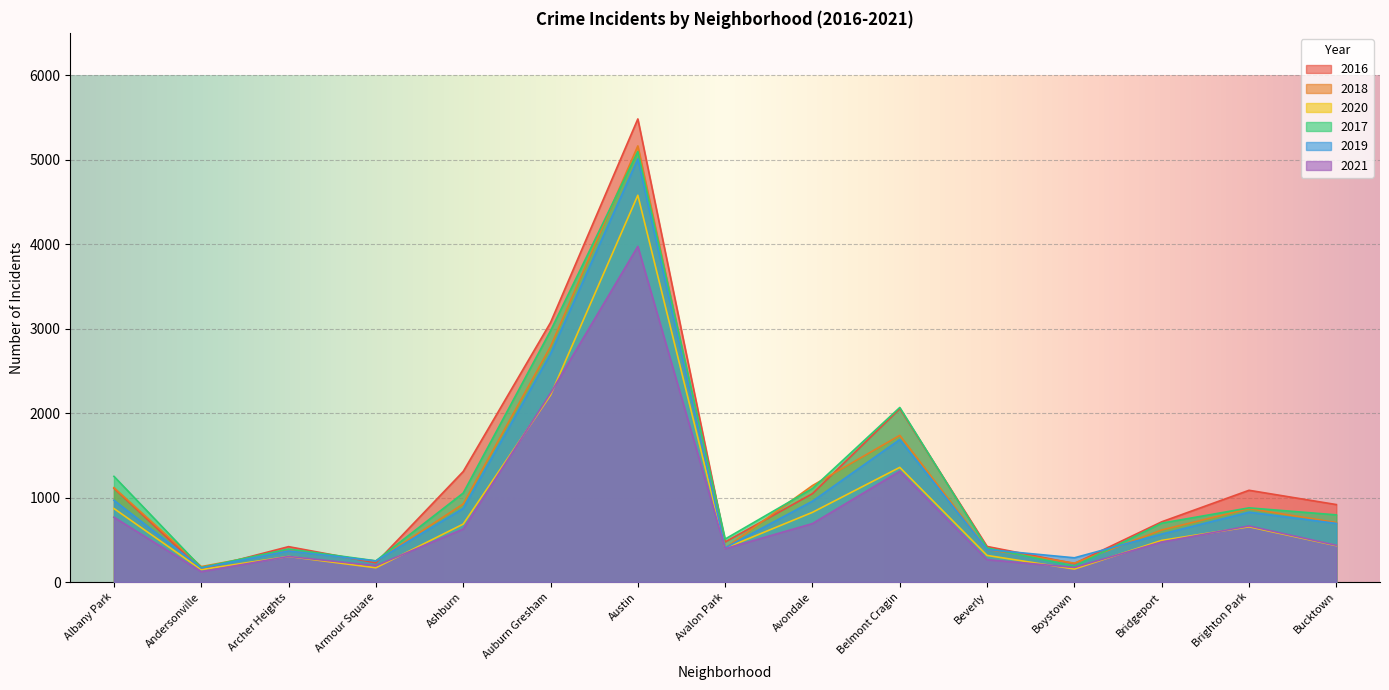

Reading right to left, transcribe all the data shown in this chart.

2016: 917	1086	713	219	421	2053	1046	475	5481	3071	1308	227	419	151	1110
2018: 704	869	616	224	386	1736	1142	401	5162	2787	924	248	374	183	1117
2020: 431	654	493	154	315	1357	825	400	4578	2212	686	169	303	147	870
2017: 795	878	697	188	404	2066	1107	509	5095	2973	1053	251	391	171	1251
2019: 694	827	568	287	385	1687	957	405	5008	2701	872	249	368	166	968
2021: 435	664	474	173	265	1312	692	395	3973	2236	627	193	303	123	767